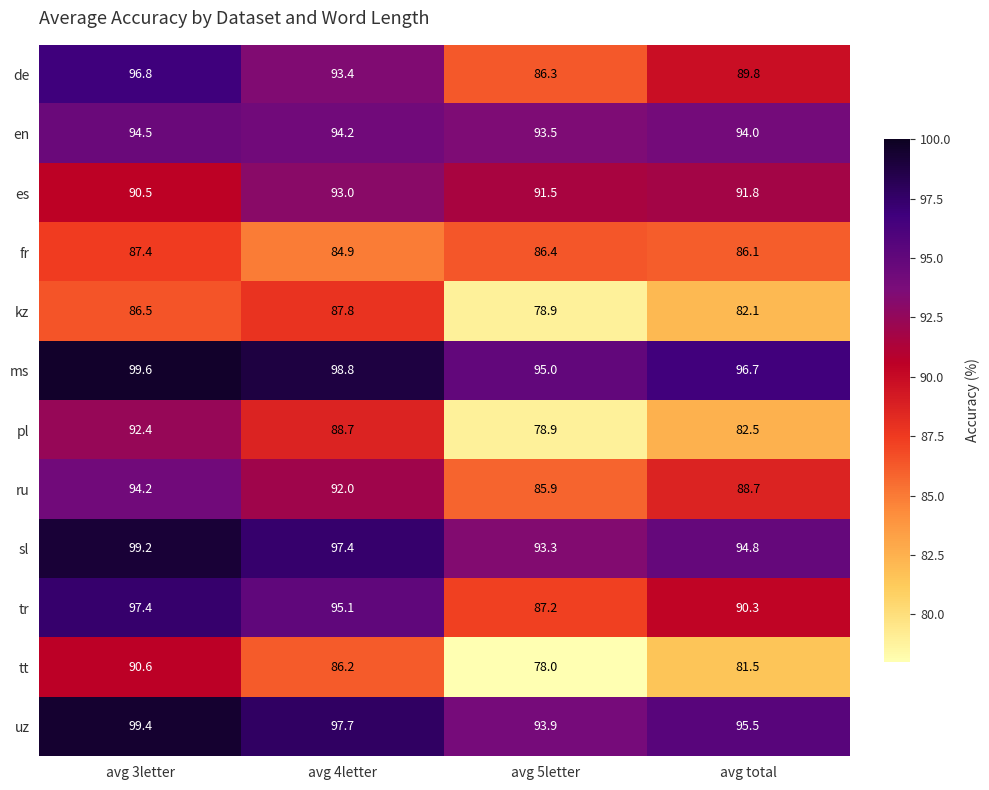

Rank the series by their maximum value, from lowest to highest.

fr, kz, tt, pl, es, ru, en, de, tr, sl, uz, ms